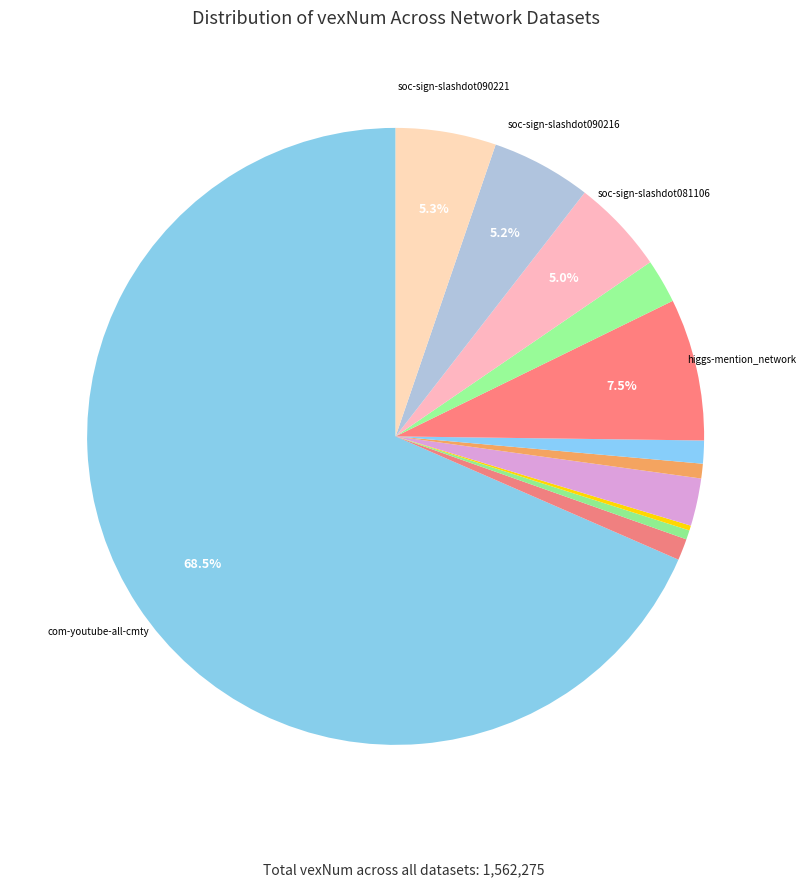

Count the number of slices in the pie.

12